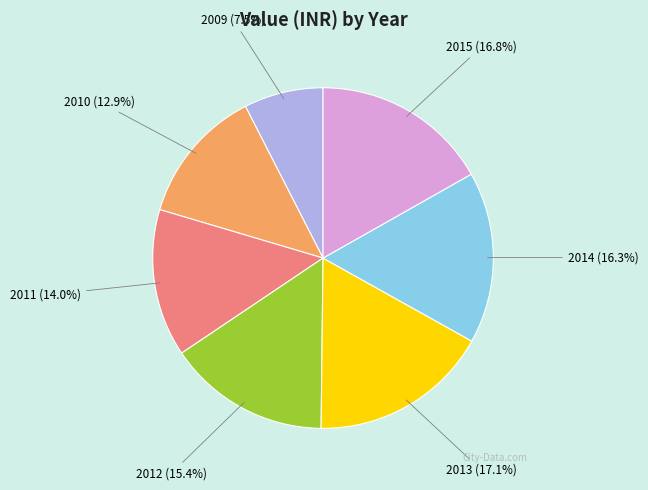

What percentage is the 2014 slice, to the nearest percent?

16%